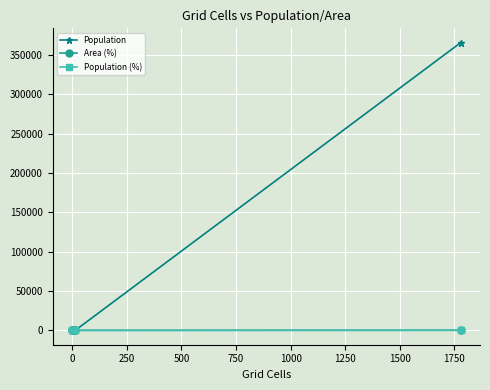

How many lines are shown in the chart?

3